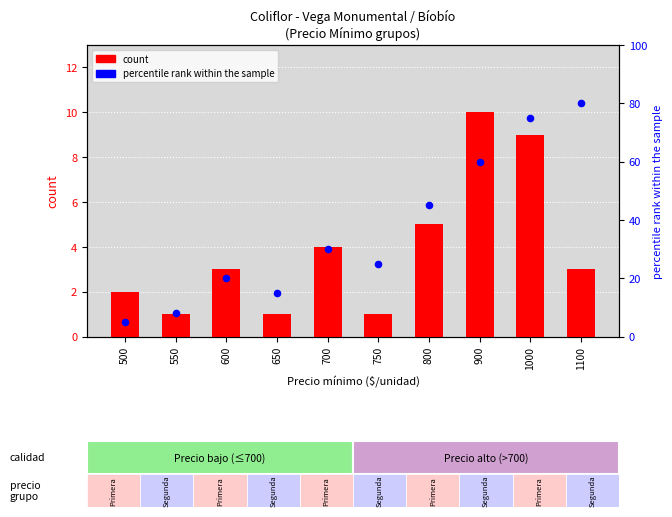

Which series reaches the minimum Y coordinate?

count